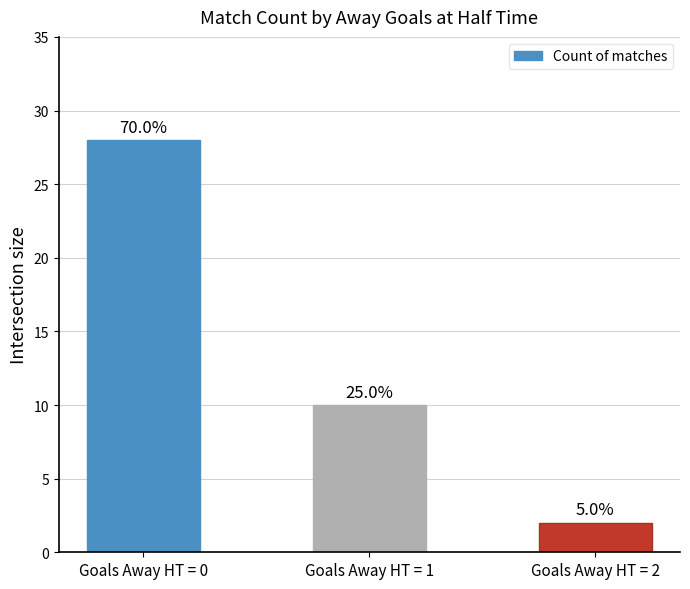

How many bars are there in total?

3